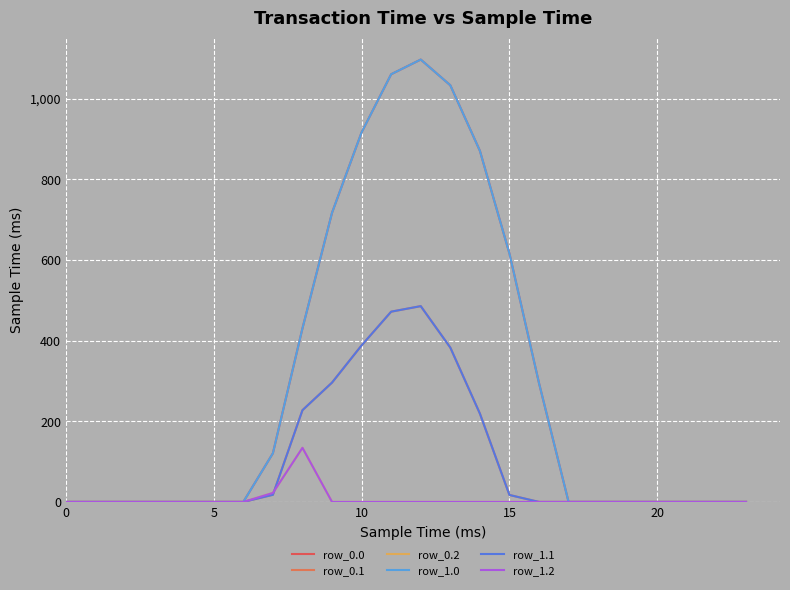

Does the chart have visible grid lines?

Yes